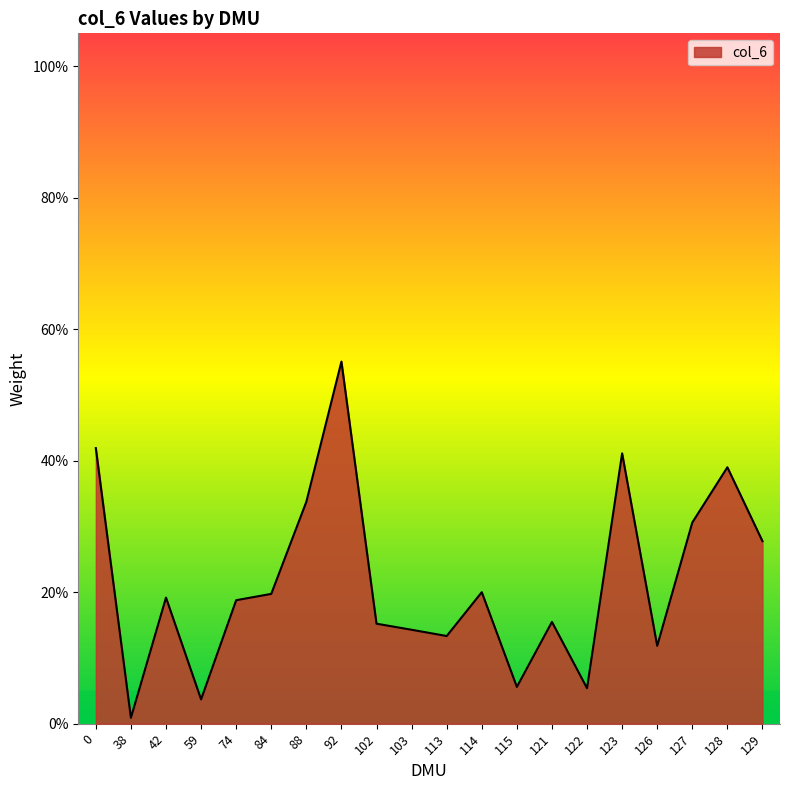

Reading left to right, extract all data points from this chart.

0.4	0.0	0.2	0.0	0.2	0.2	0.3	0.6	0.2	0.1	0.1	0.2	0.1	0.2	0.1	0.4	0.1	0.3	0.4	0.3